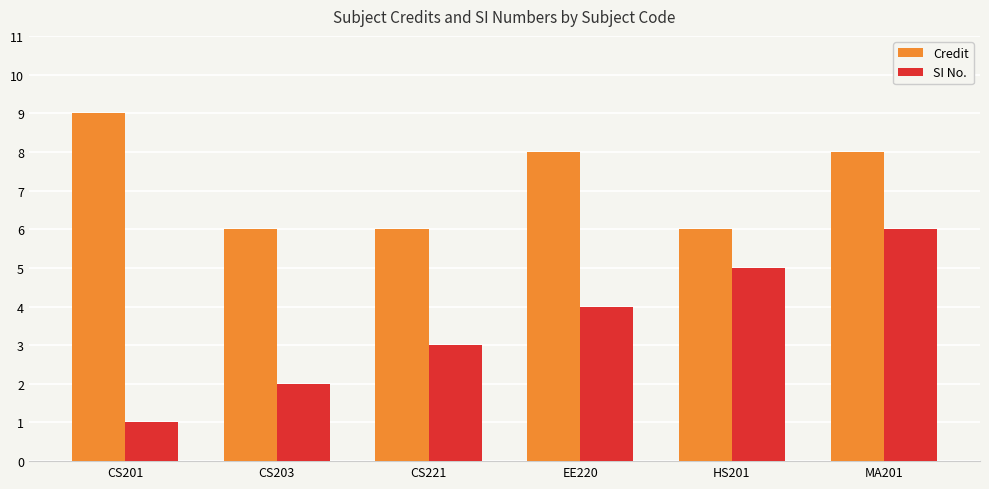

Where is SI No. nearest to the value 3?

CS221